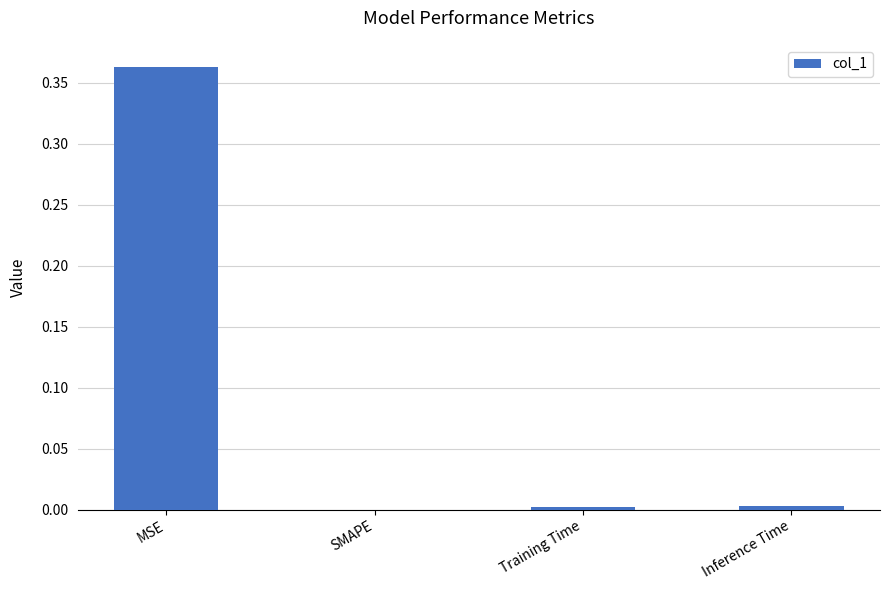

Which has a higher value, MSE or Training Time?

MSE